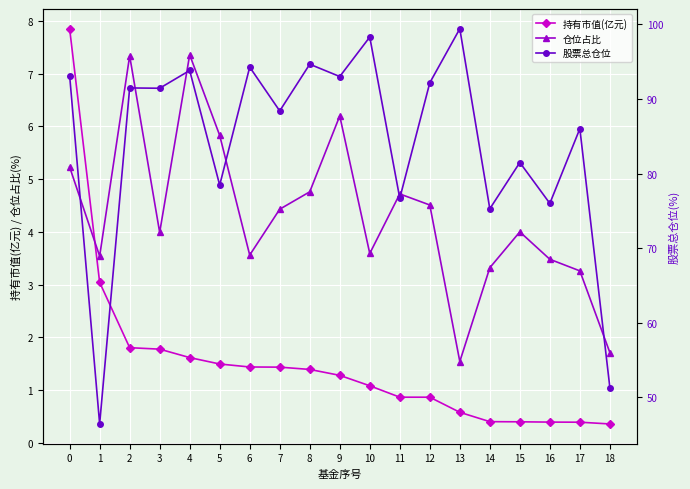

Rank the series at 12 from lowest to highest value.

持有市值(亿元), 仓位占比, 股票总仓位